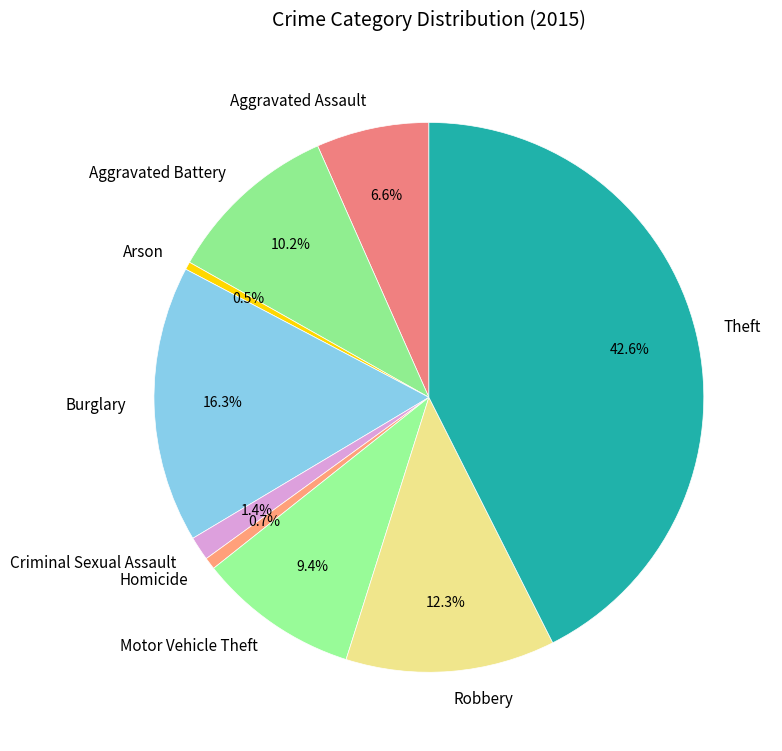

To the nearest percent, what is the average slice percentage?

11%